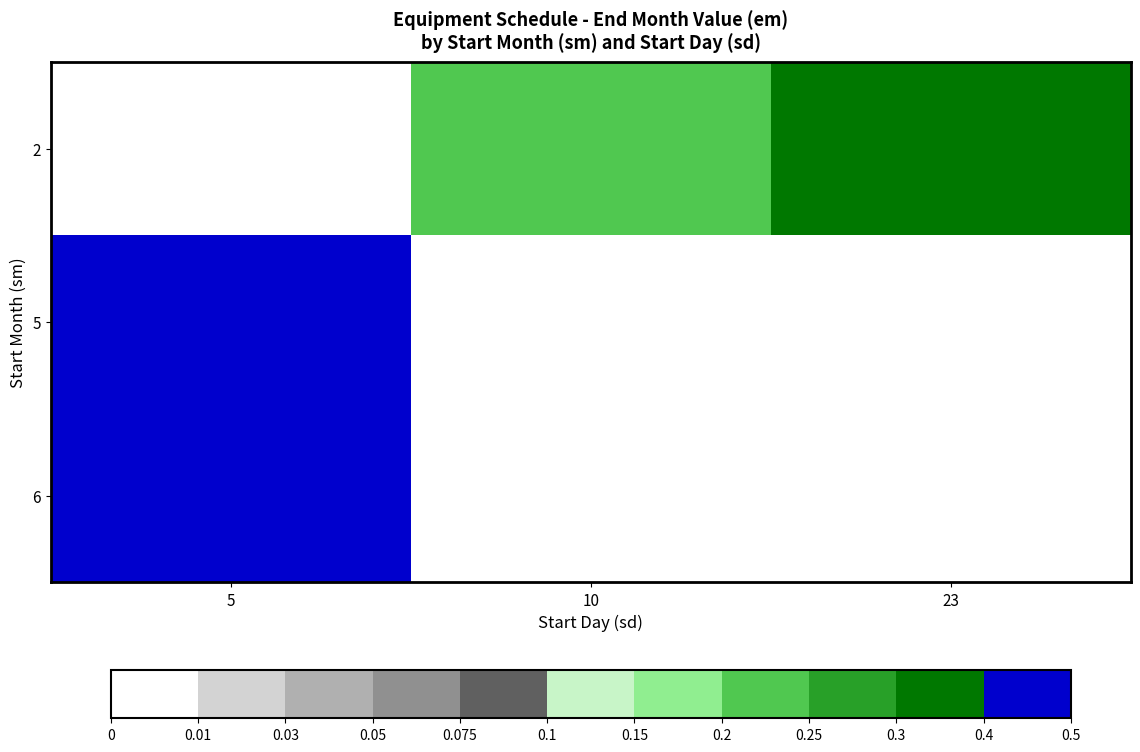

At which label is 5 closest to 0?

5